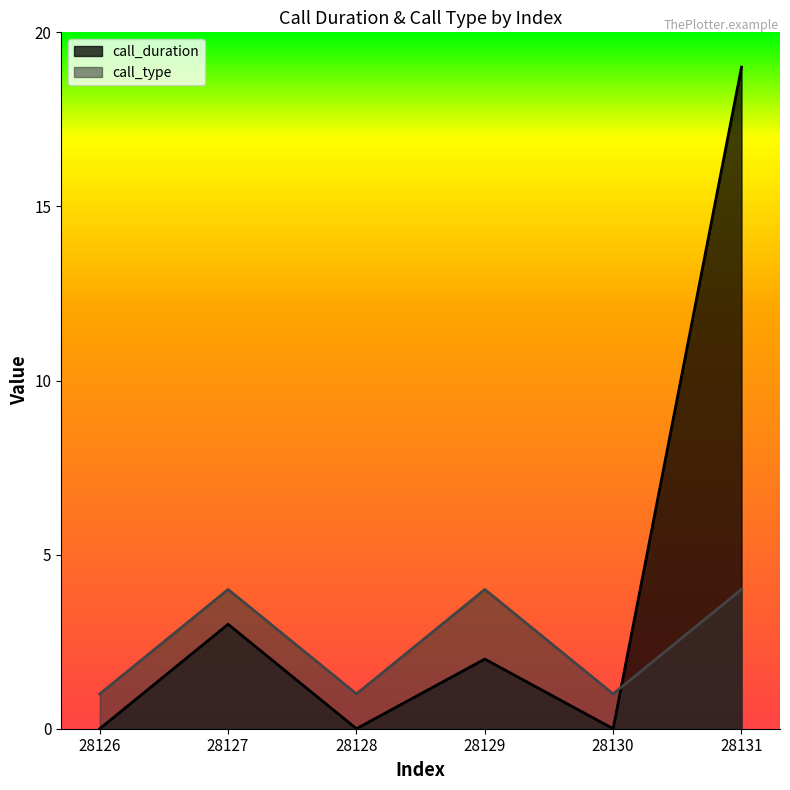

At how many categories does at least one series exceed 7?

1